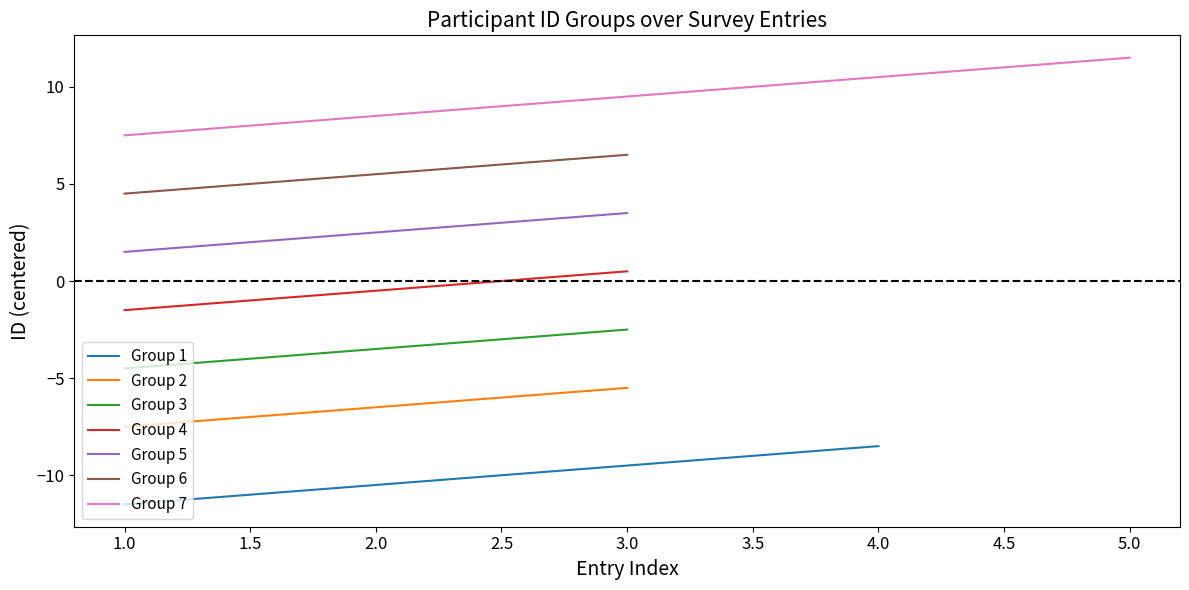

Reading left to right, transcribe all the data shown in this chart.

1	2	3	4	5	6	7	8	9	10	11	12	13	14	15	16	17	18	19	20	21	22	23	24